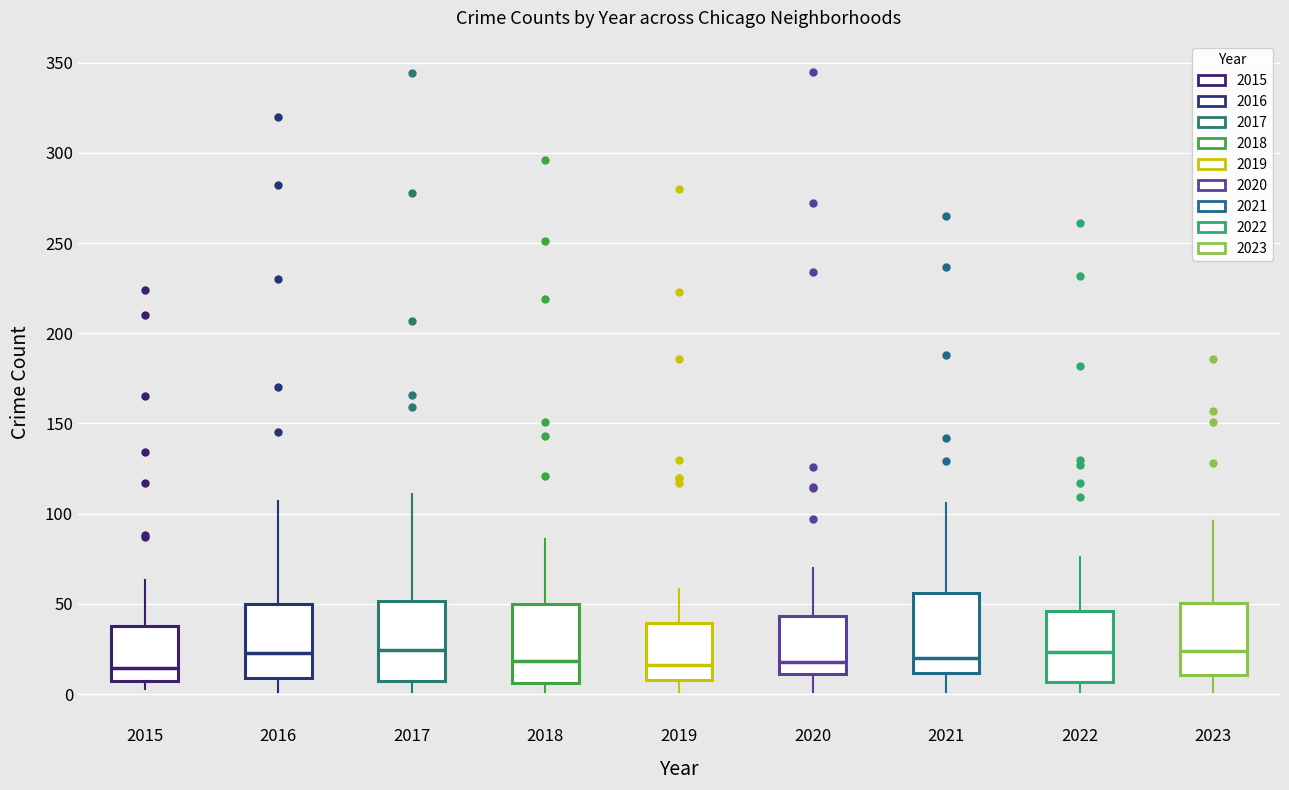

Reading left to right, read every box against the y-axis: the position of its median line, the range the box covers, and the ends of its whiskers. The values are not printed on the chart, so give them approximately, as read against the axis.

2015: median 15, box 5 to 40, whiskers 5 (just below the box's lower edge) to 65
2016: median 25, box 10 to 50, whiskers 0 to 105
2017: median 25, box 5 to 50, whiskers 0 to 110
2018: median 20, box 5 to 50, whiskers 0 to 85
2019: median 15, box 10 to 40, whiskers 0 to 60
2020: median 20, box 10 to 45, whiskers 0 to 70
2021: median 20, box 10 to 55, whiskers 0 to 105
2022: median 25, box 5 to 45, whiskers 0 to 75
2023: median 25, box 10 to 50, whiskers 0 to 95